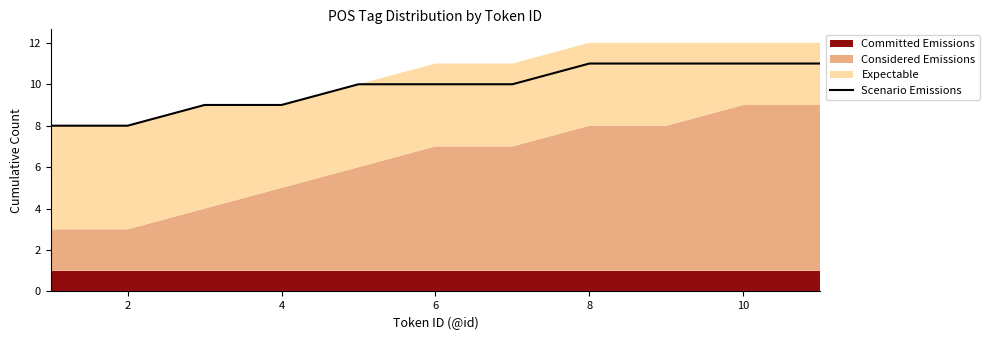

The value of Scenario Emissions at 6 is 10. True or false?

True